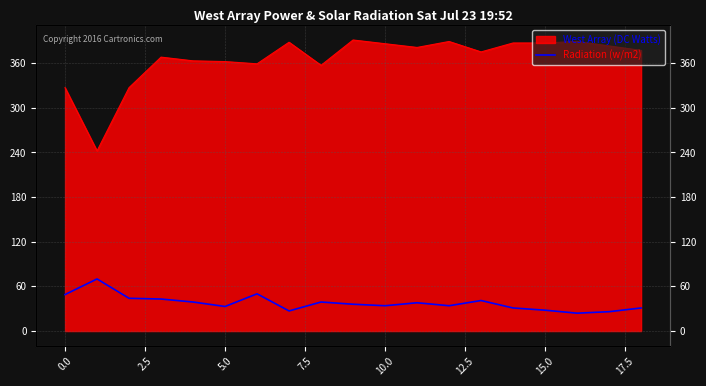

Which has a higher value, 12 or 14?

12